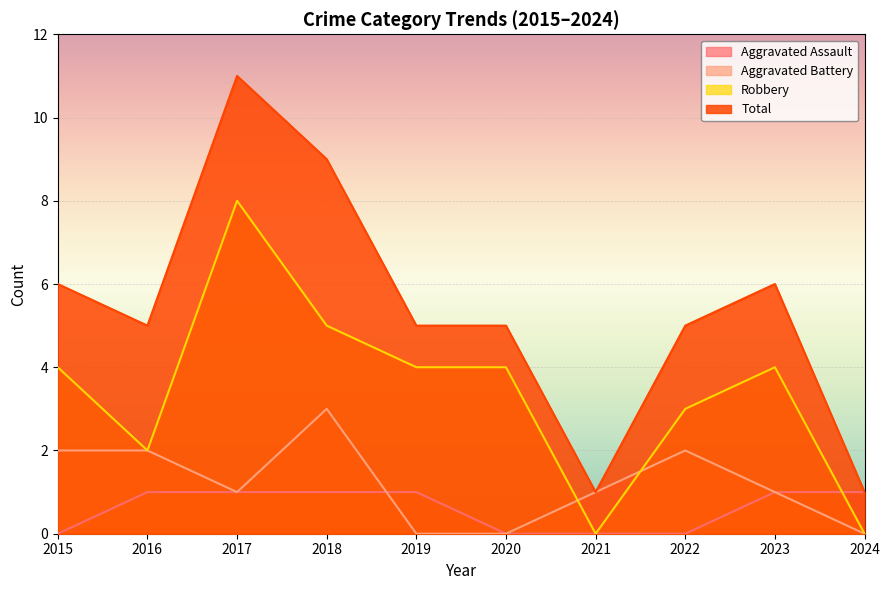

Does the chart display data point markers on the line(s)?

No